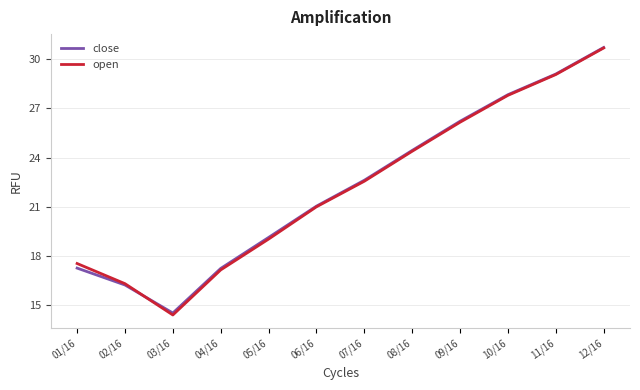

What is the approximate value of close at 01/16?

17.3